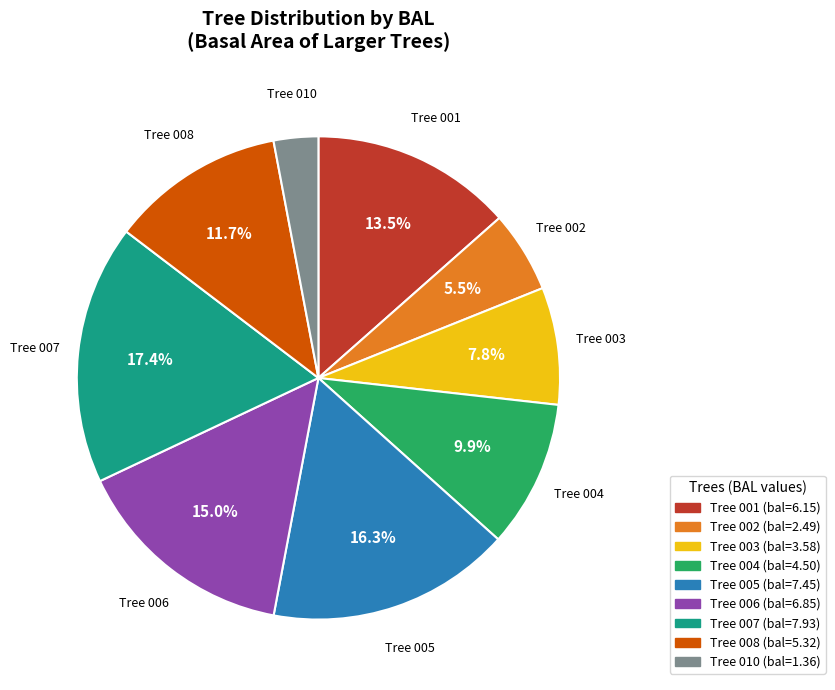

Is there any slice that represents more than half of the pie?

No